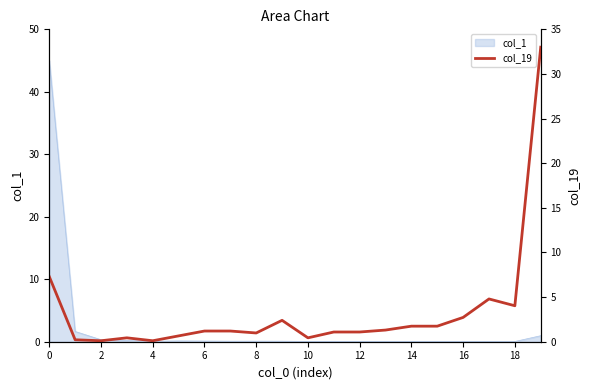

True or false: the data has more than 1 interior local peaks.

True